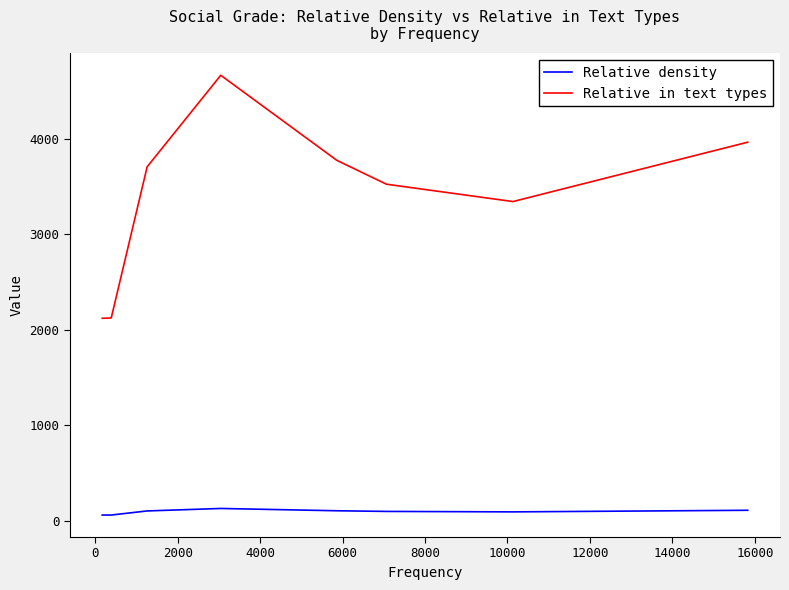

True or false: Relative in text types and Relative density intersect in this chart.

False